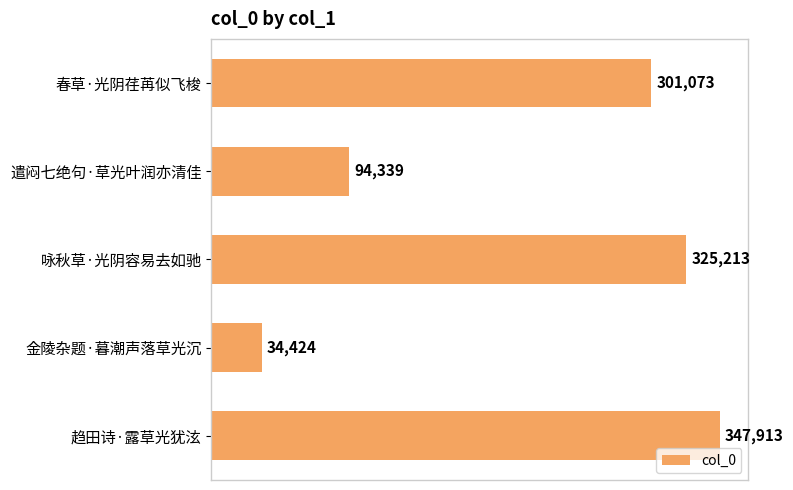

List the labels in order of value, largest first.

趋田诗·露草光犹泫, 咏秋草·光阴容易去如驰, 春草·光阴荏苒似飞梭, 遣闷七绝句·草光叶润亦清佳, 金陵杂题·暮潮声落草光沉